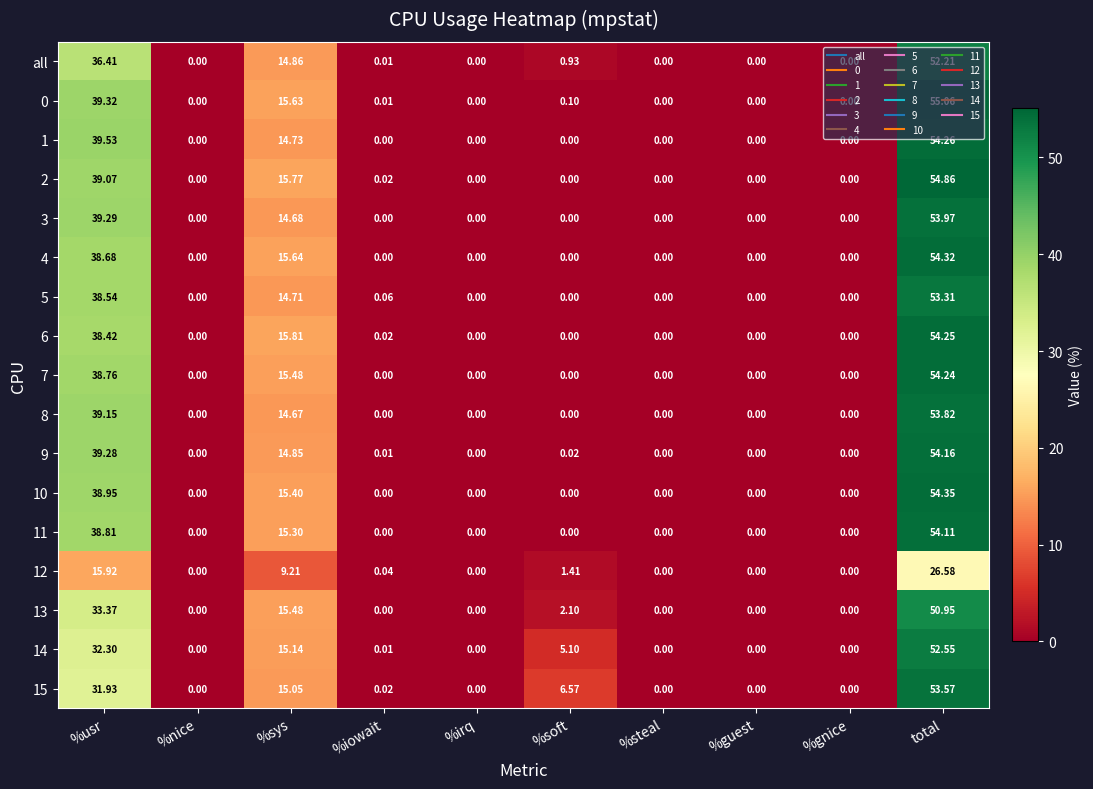

At which label is 10 closest to 27?

%sys